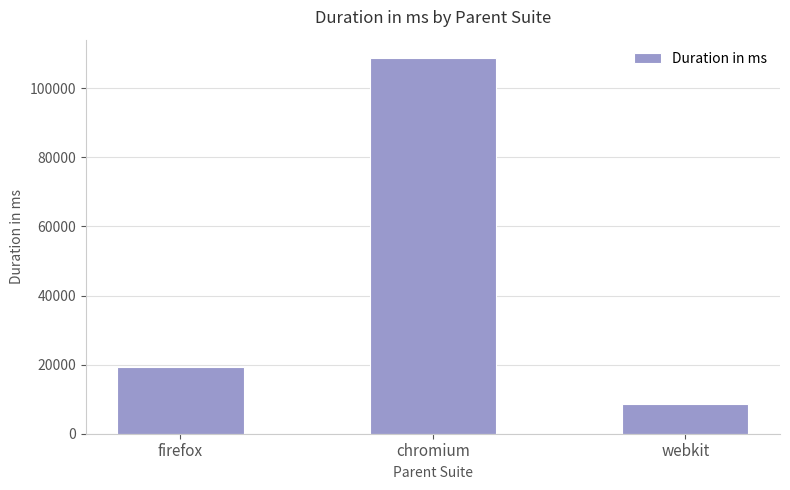

Read the value at firefox, to the nearest 50.

19200